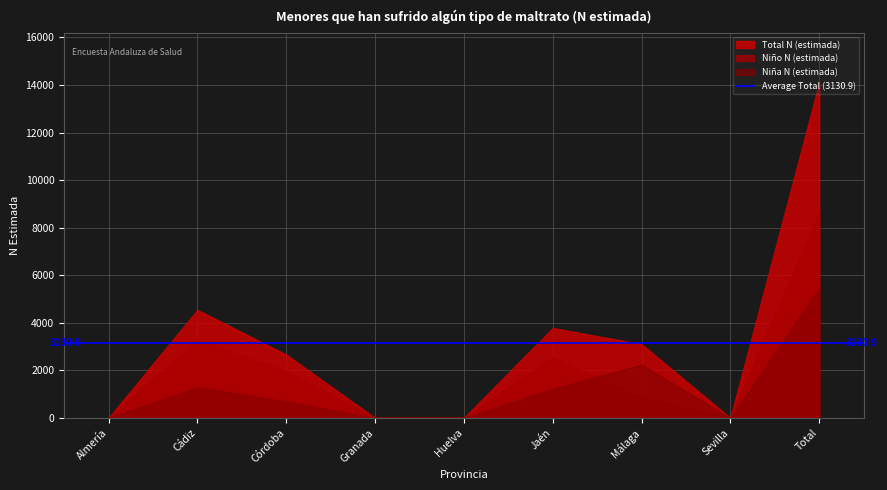

True or false: Total N (estimada) and Niño N (estimada) cross at least once.

False